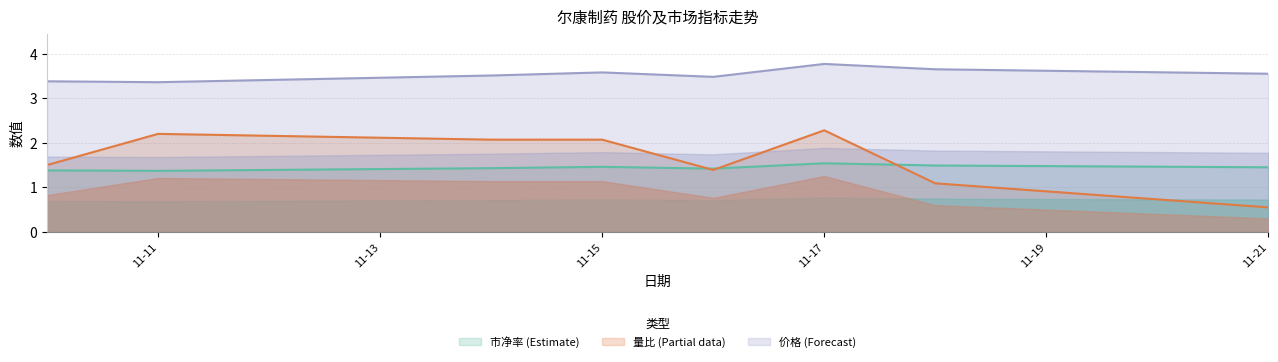

Does the chart have visible grid lines?

Yes